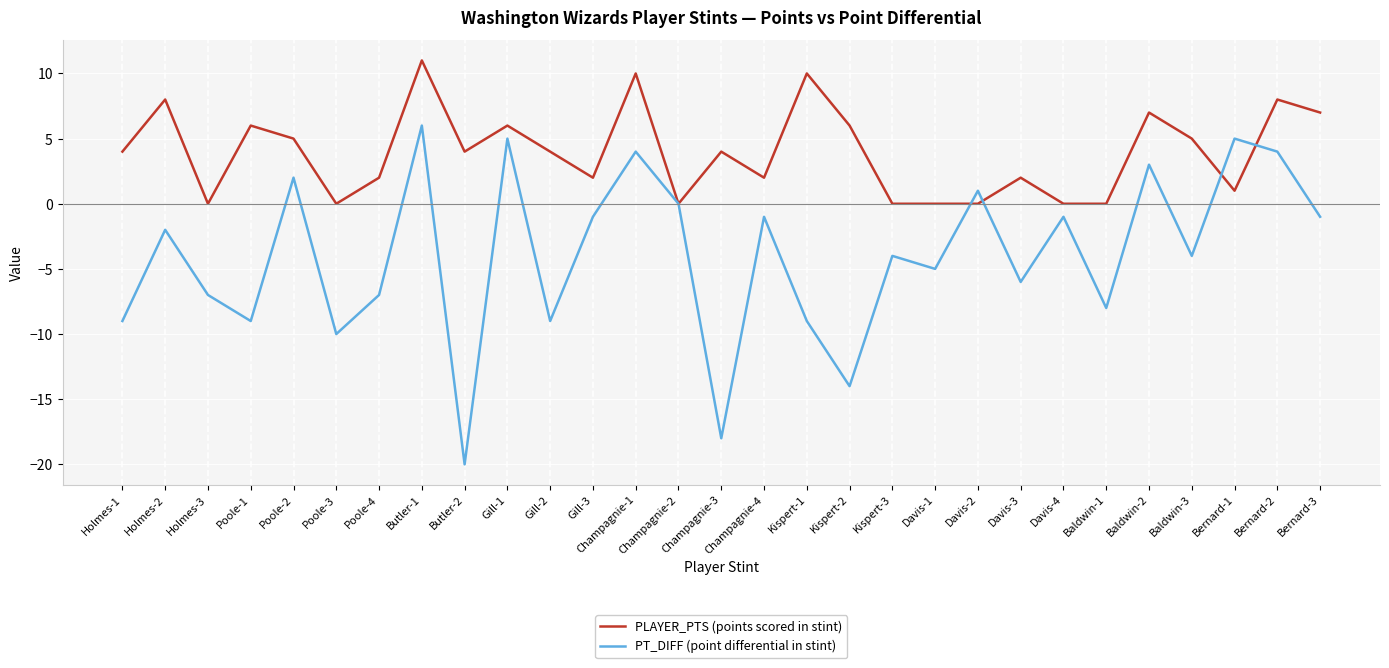

True or false: PLAYER_PTS (points scored in stint) has more than 0 points higher than both neighbors.

True